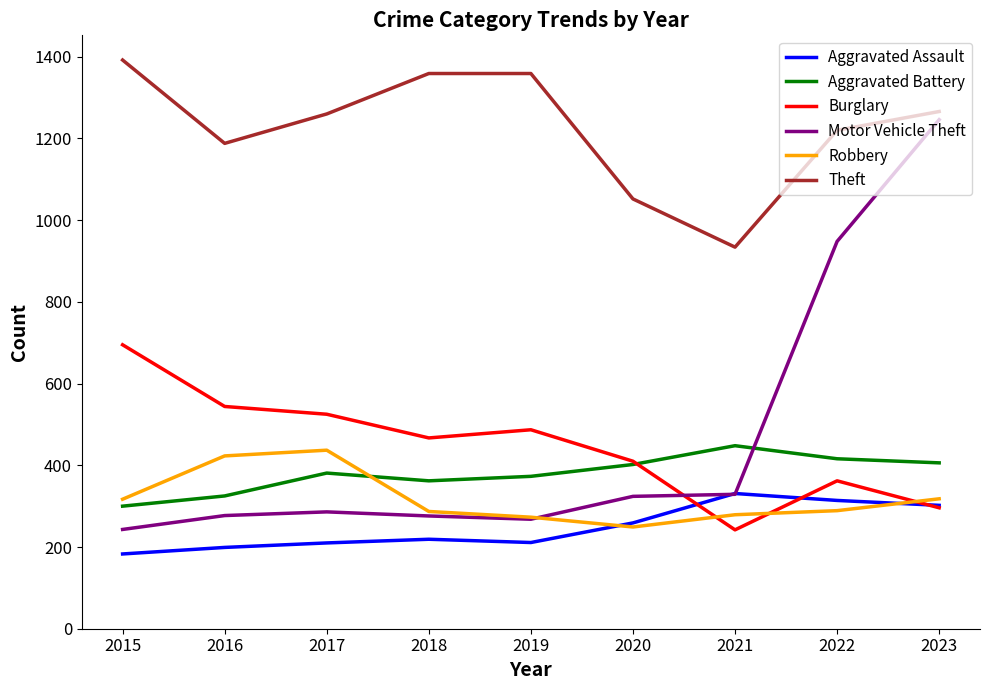

Which series has the widest spread of values?

Motor Vehicle Theft